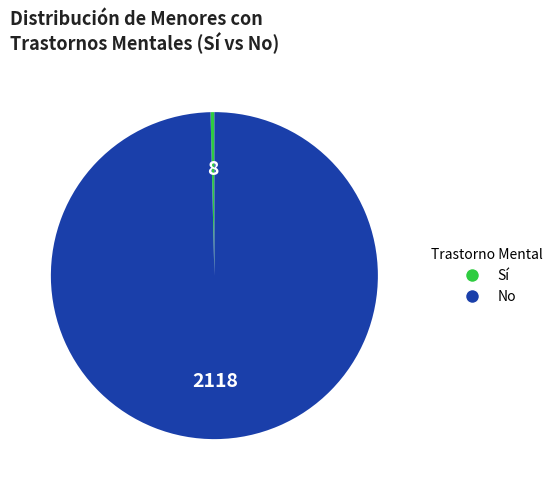

Is there a majority slice in this chart?

Yes